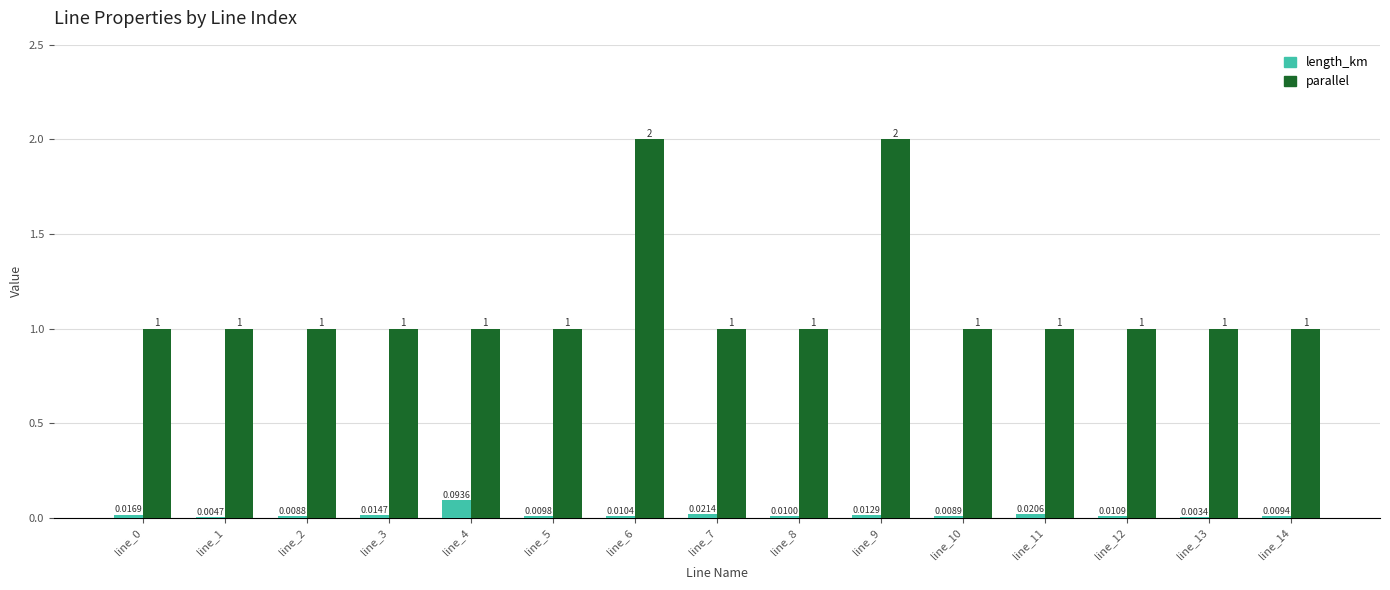

What are all the series names shown in the legend?

length_km, parallel